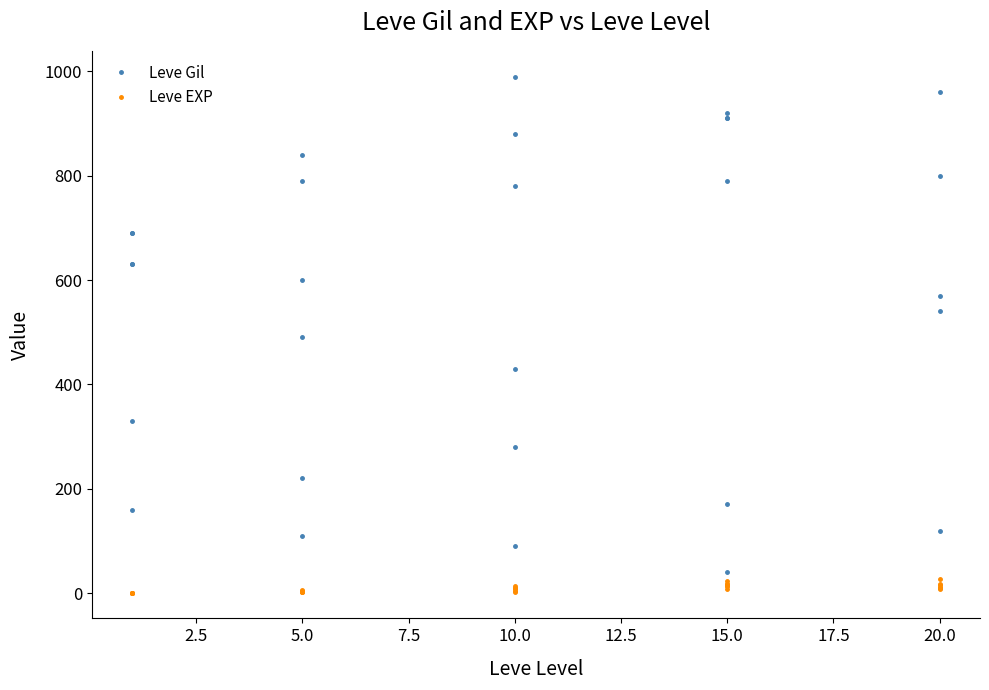

What are all the series names shown in the legend?

Leve Gil, Leve EXP